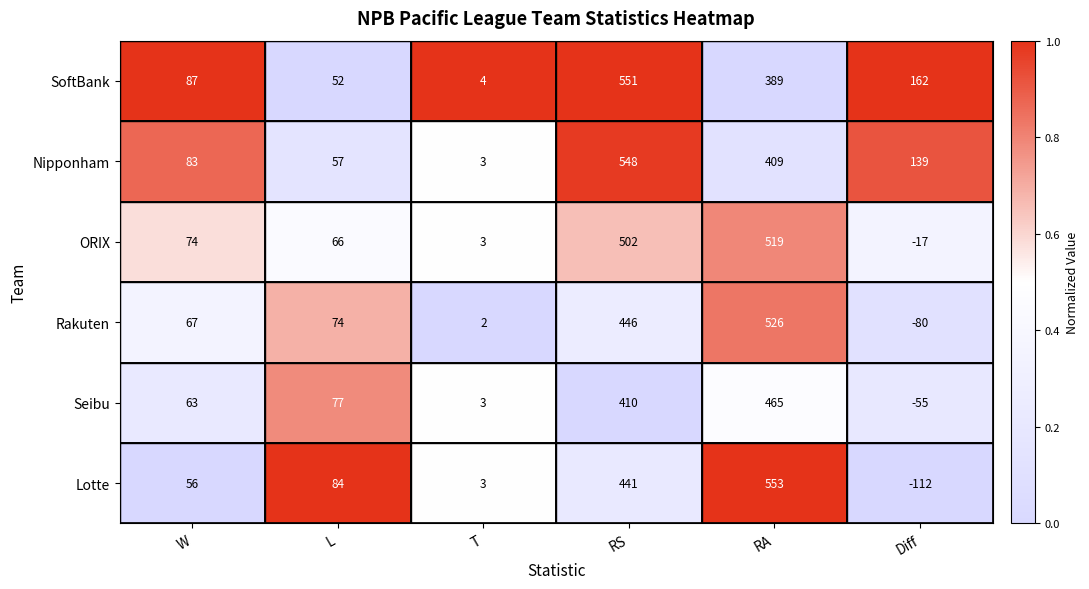

Is it true that Seibu equals 94 at W?

False